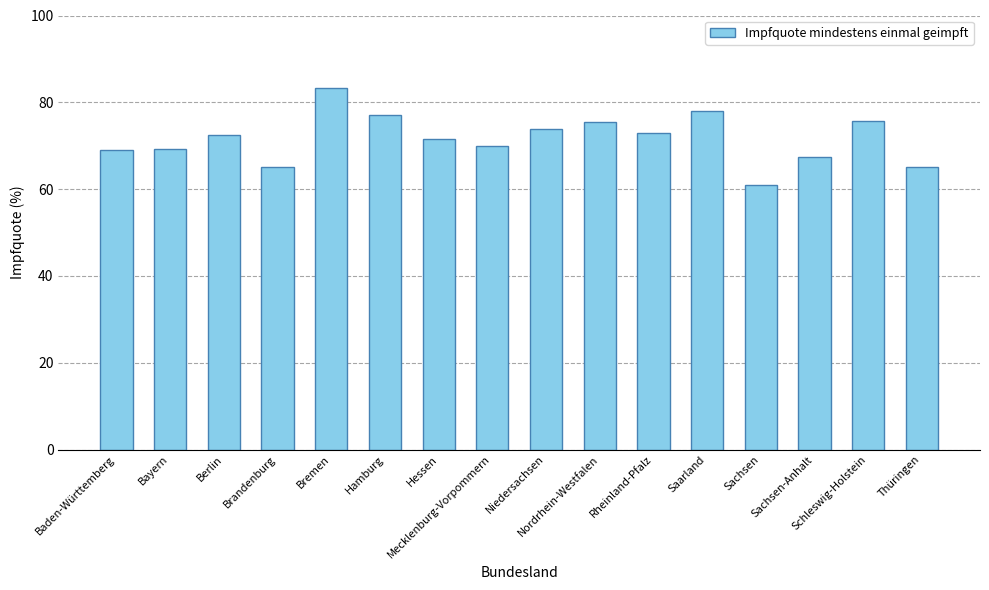

What is the value of the 2nd bar from the left?

69.3